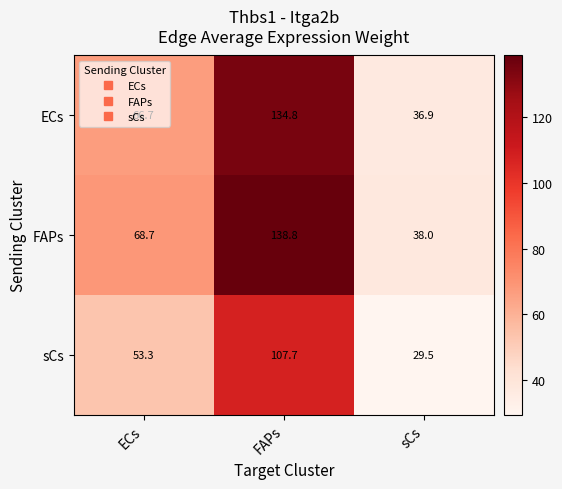

What is the sum of the FAPs values at FAPs and ECs?

207.5